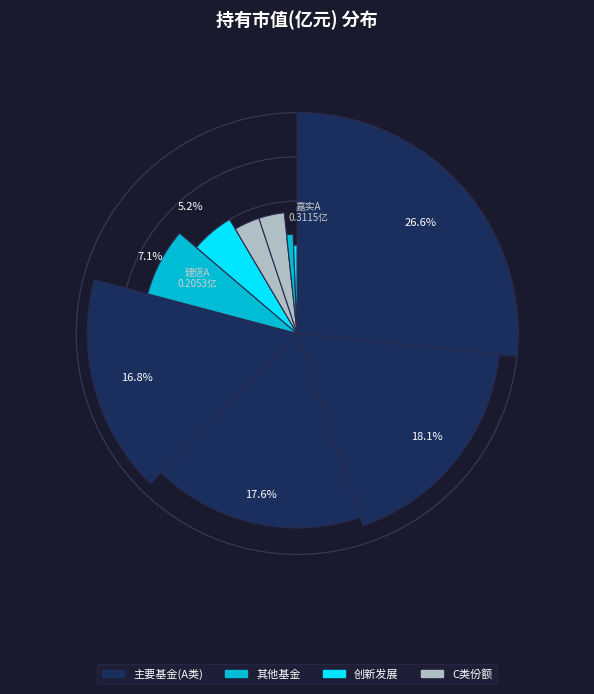

Which category has the smallest portion of the pie?

富国创新发展两年定期开放混合C